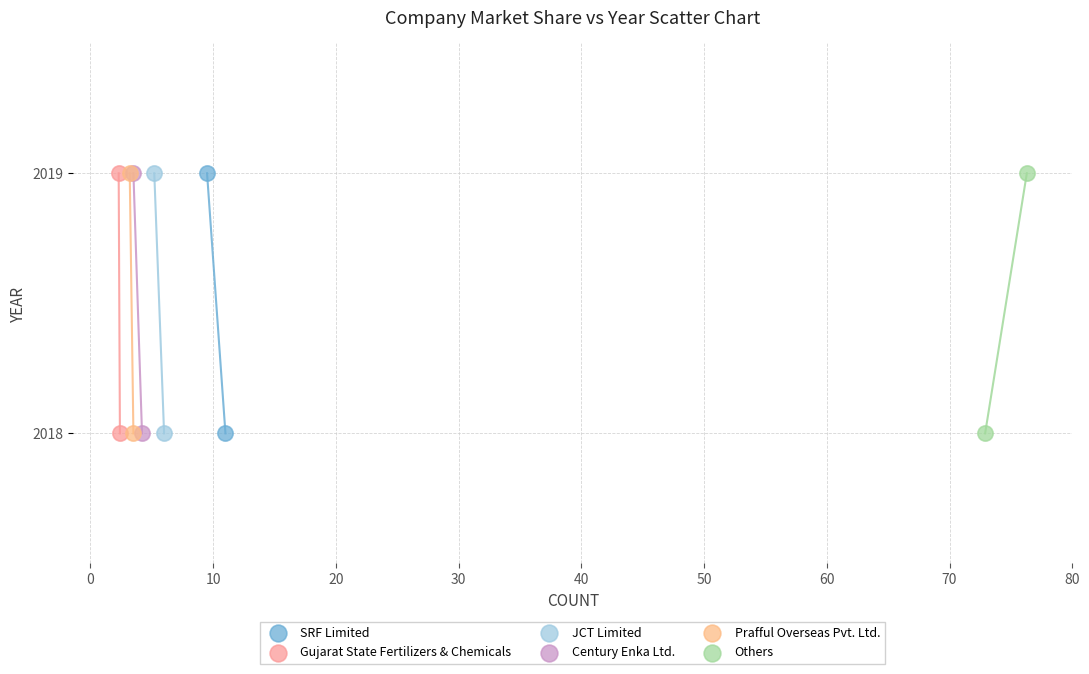

What are all the series names shown in the legend?

SRF Limited, Gujarat State Fertilizers & Chemicals, JCT Limited, Century Enka Ltd., Prafful Overseas Pvt. Ltd., Others